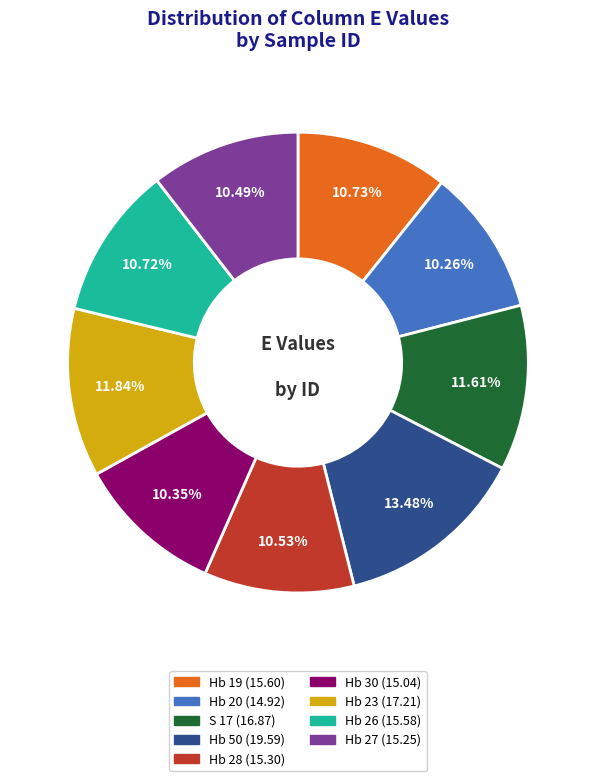

What is the largest slice in the pie chart?

Hb 50